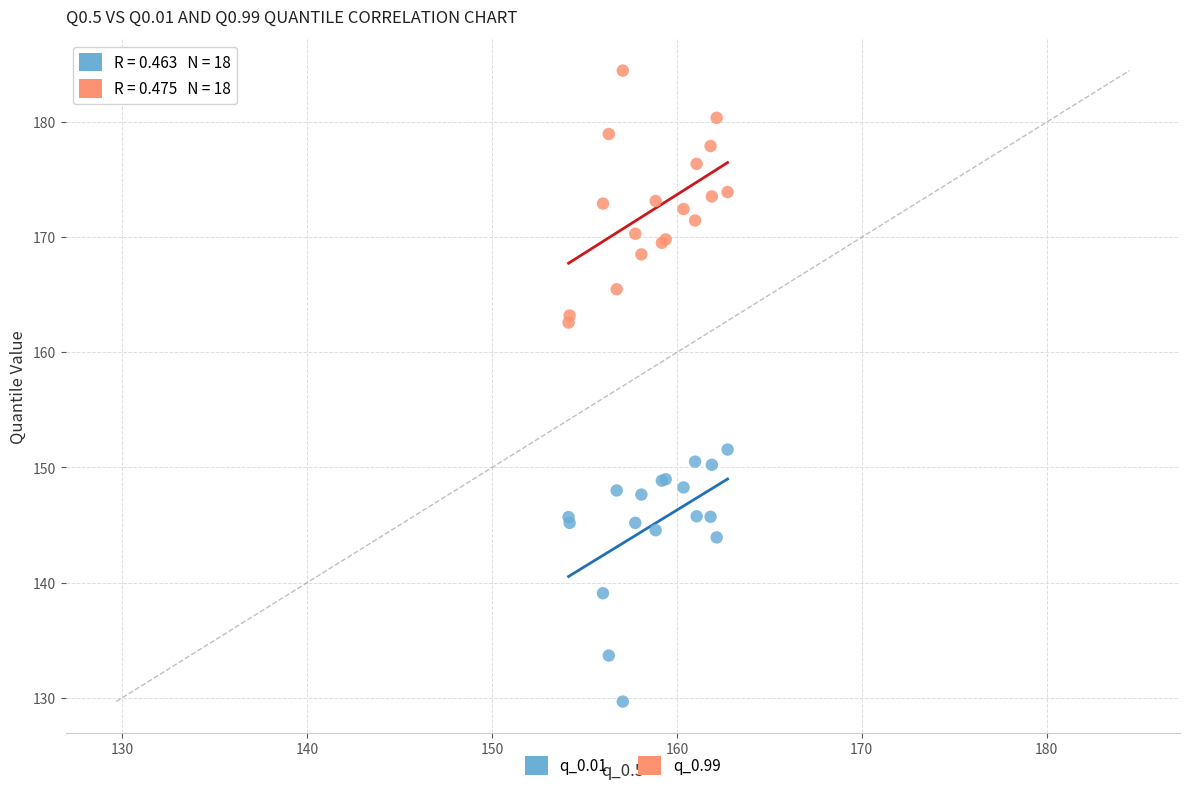

What are all the series names shown in the legend?

q_0.01, q_0.99